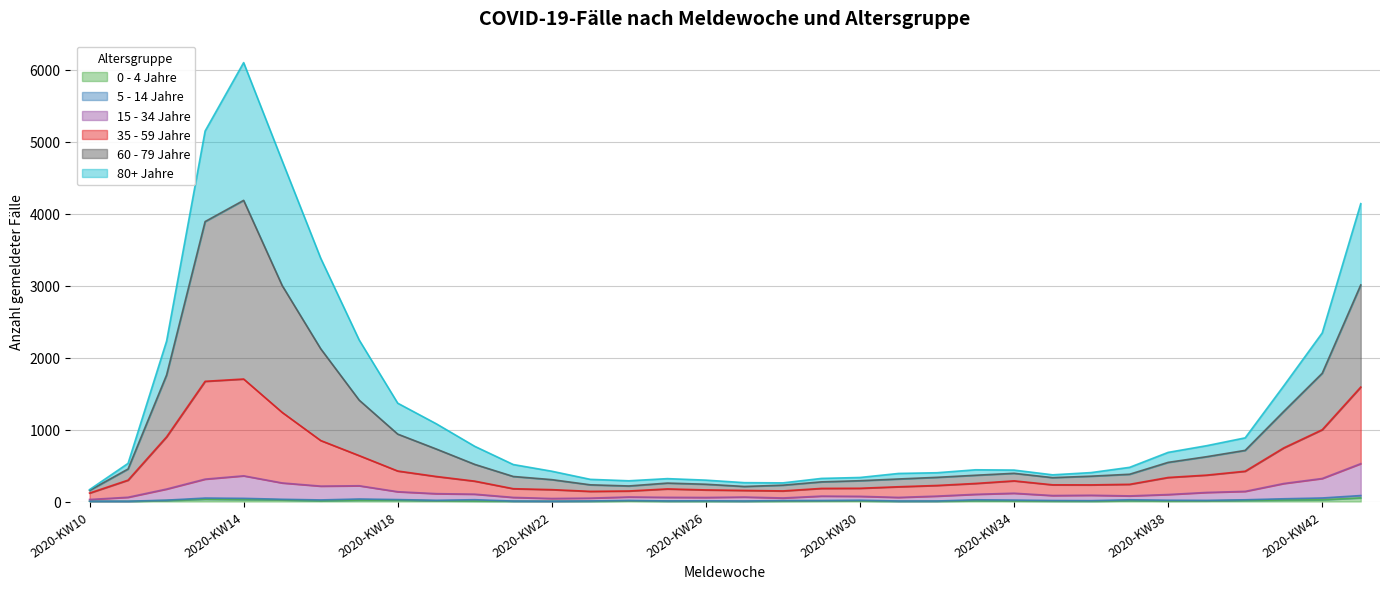

How many values in the 35 - 59 Jahre series are below 283?

17